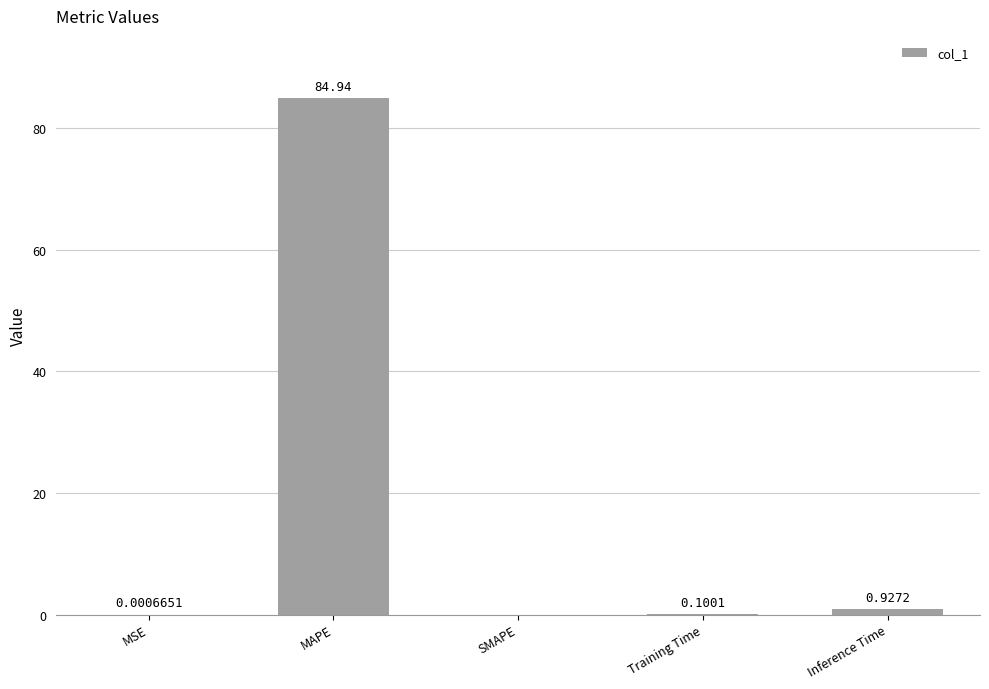

Between Training Time and Inference Time, which is larger?

Inference Time